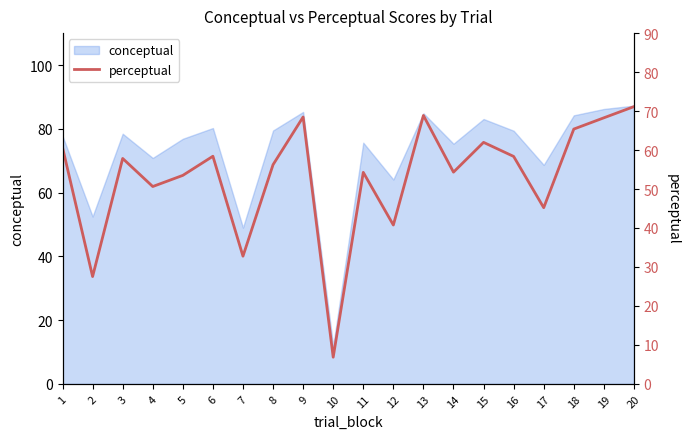

Is it true that conceptual equals 70.8 at 4?

True